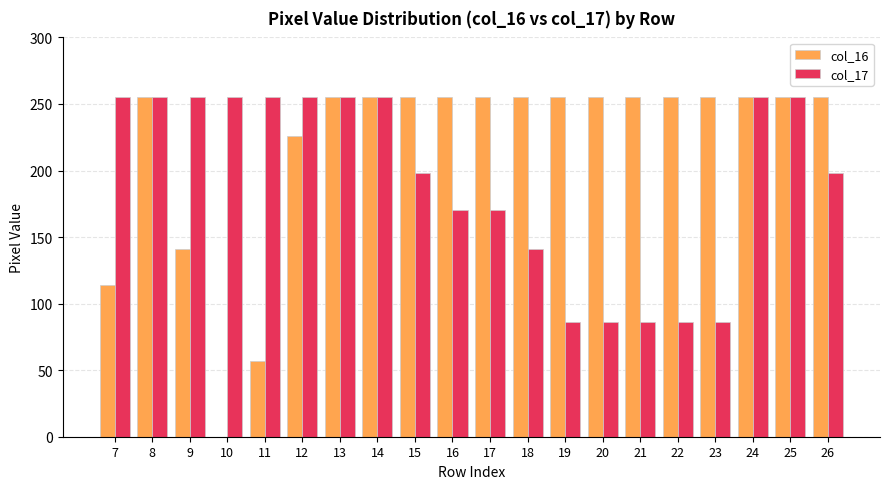

The col_16 series shows 40 at 9. True or false?

False